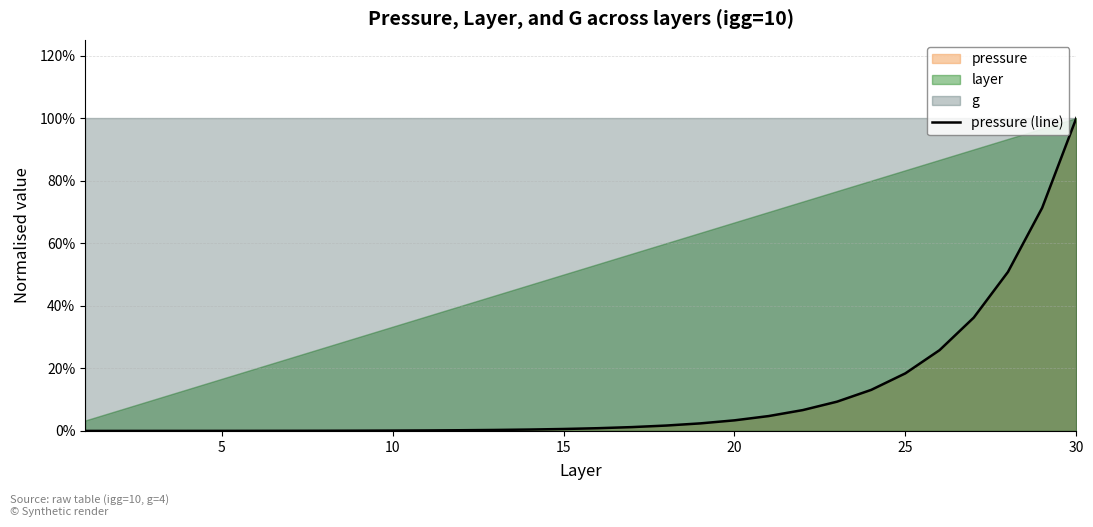

Is it true that the value at 21 is 0.1?

False